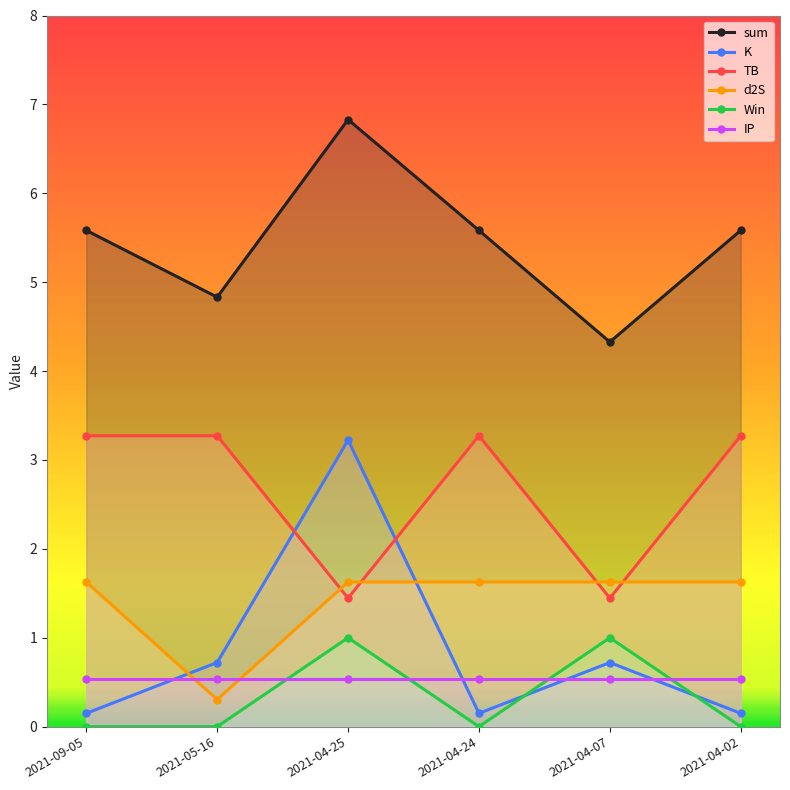

What is the value of the d2S point at the 6th from the left?

1.6